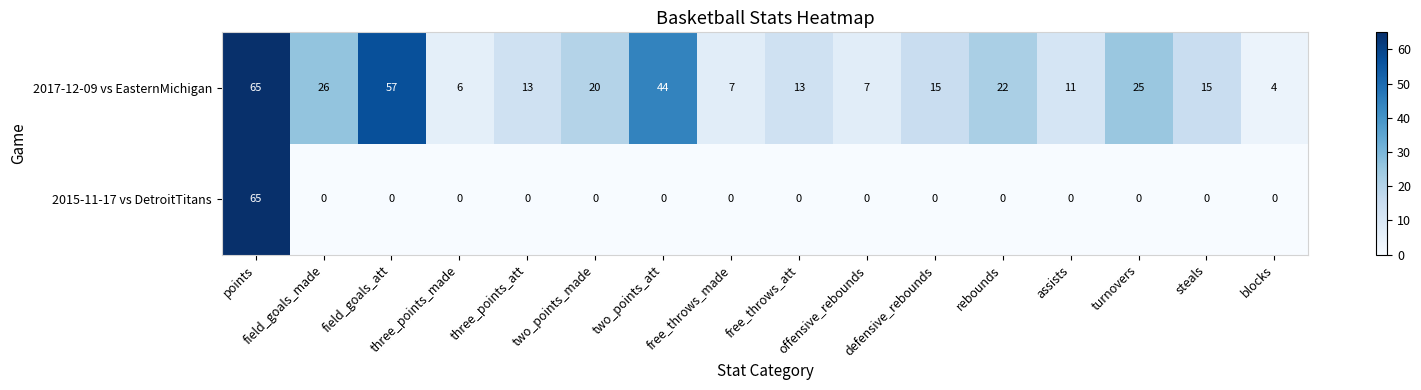

What is the maximum value shown in the chart?

65